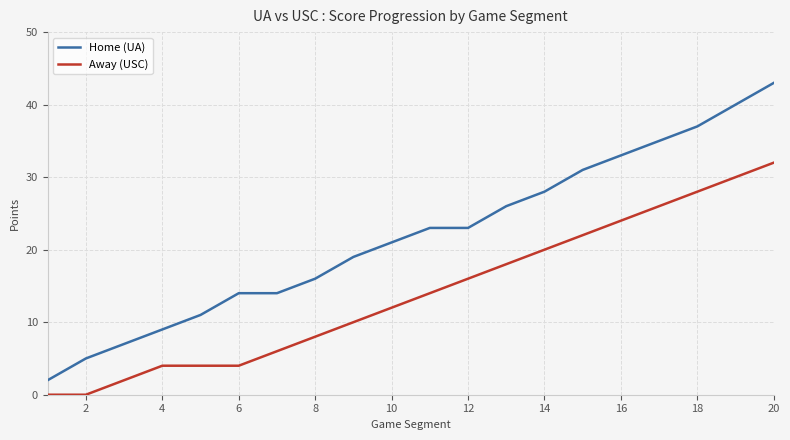

True or false: Away (USC) and Home (UA) intersect in this chart.

False